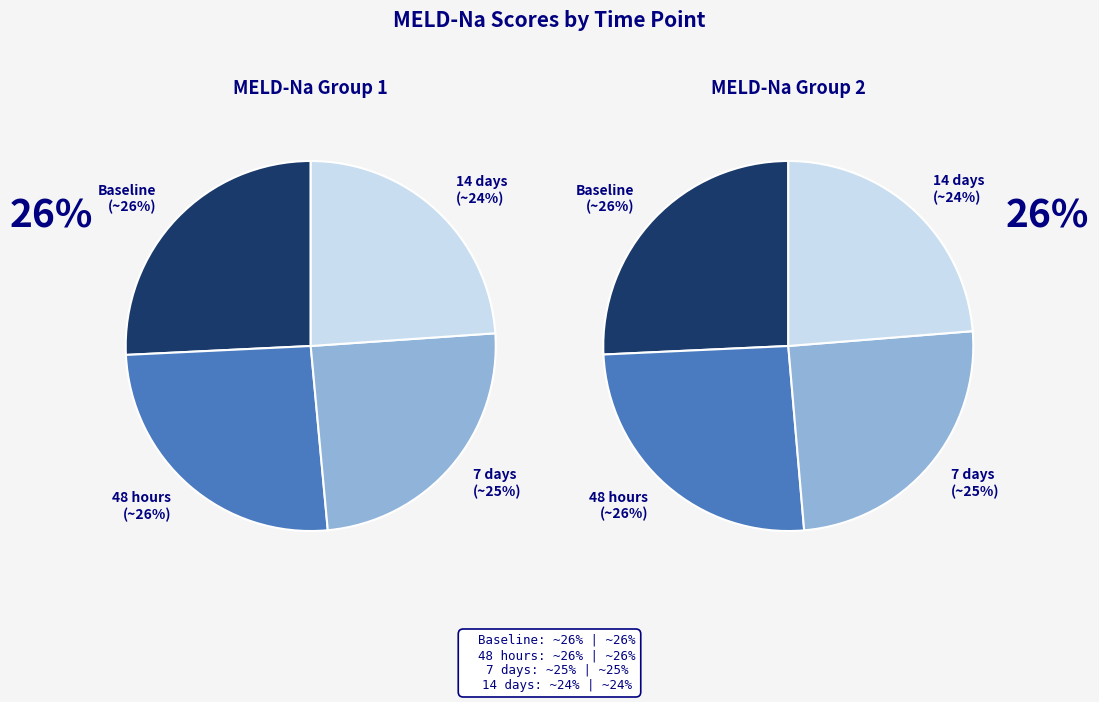

What is the largest slice in the pie chart?

Baseline